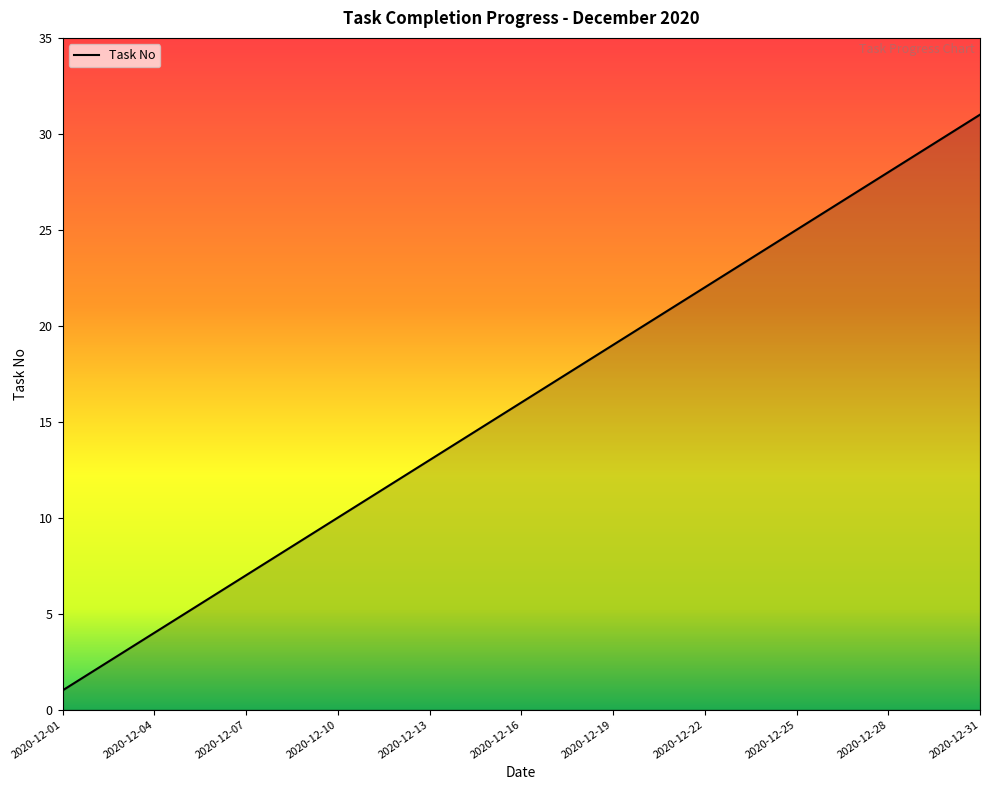

What is the maximum value shown in the chart?

31